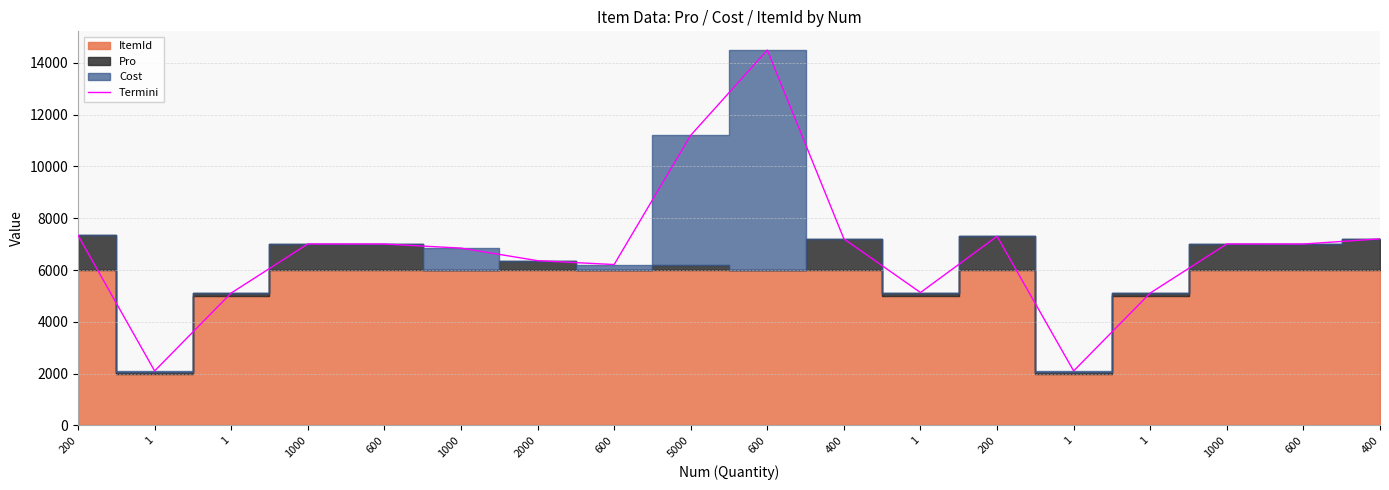

How many points are higher than both their immediate neighbors (excluding endpoints)?

4